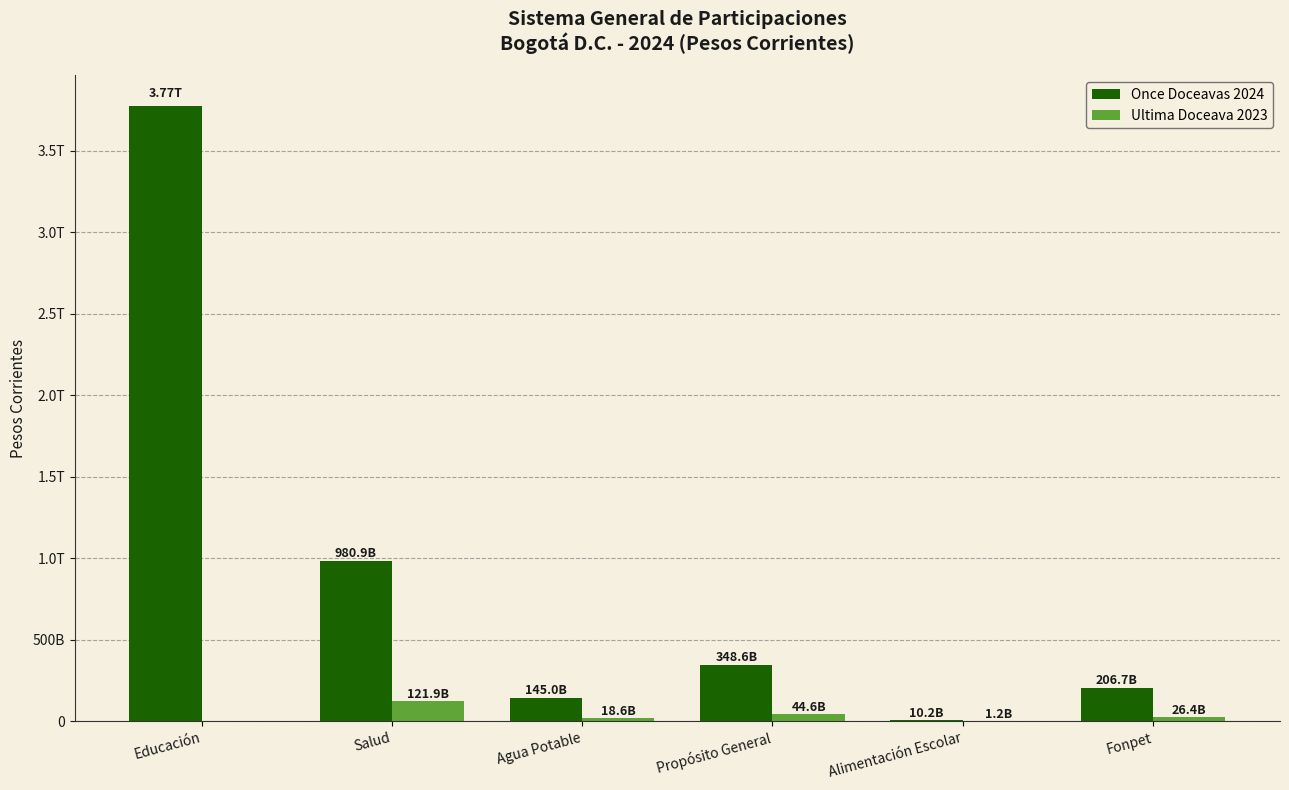

At how many categories does at least one series exceed 468154709471?

2